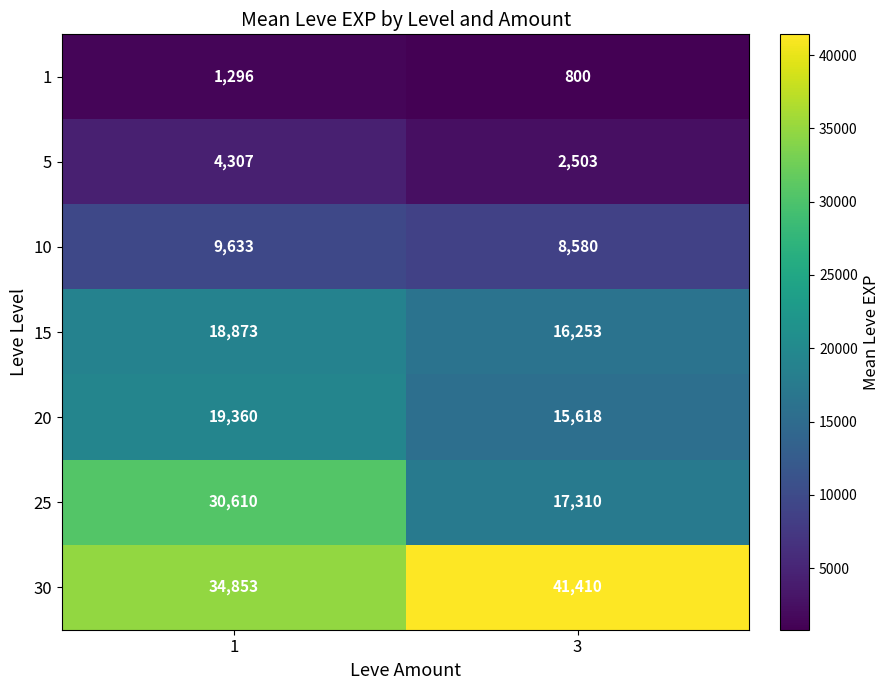

What is the difference between the maximum and minimum values in the 20 series?

3742